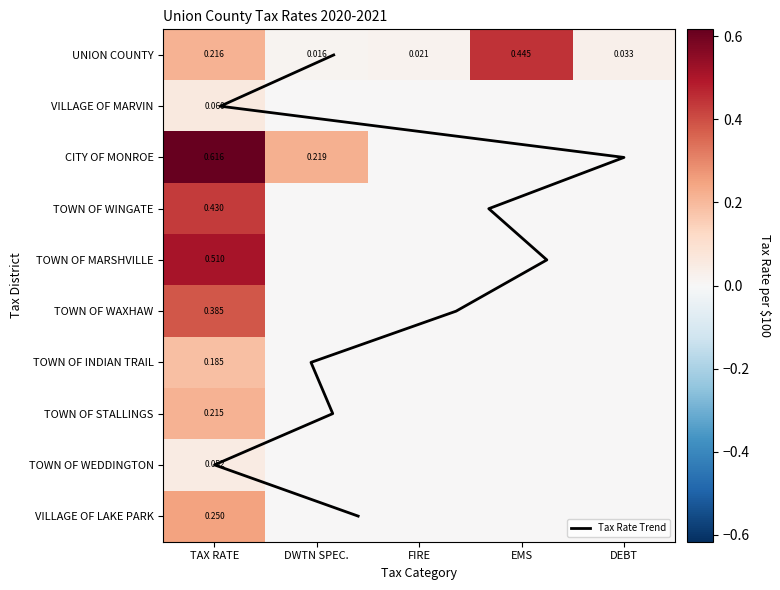

The TOWN OF INDIAN TRAIL series shows 0.0 at DWTN SPEC.. True or false?

True